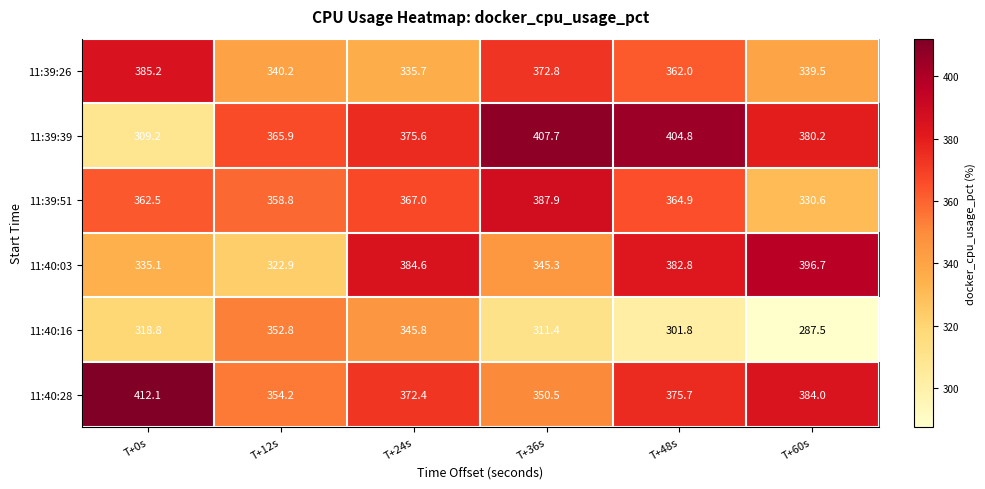

What is the average value of the 11:40:16 series?

319.7